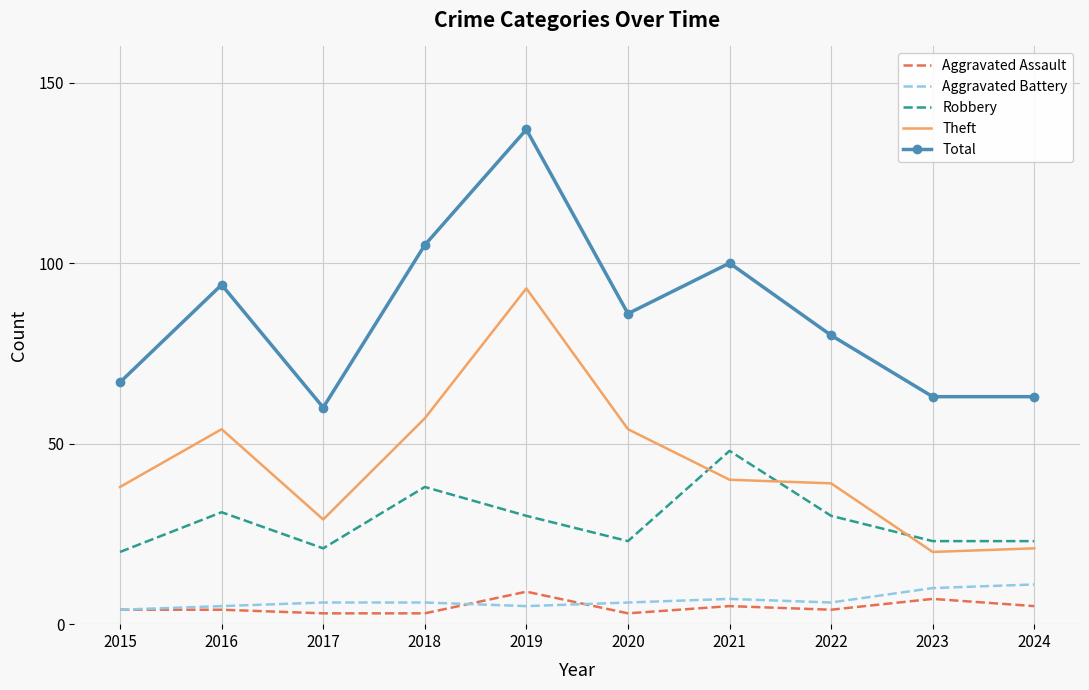

True or false: Total and Aggravated Battery cross at least once.

False